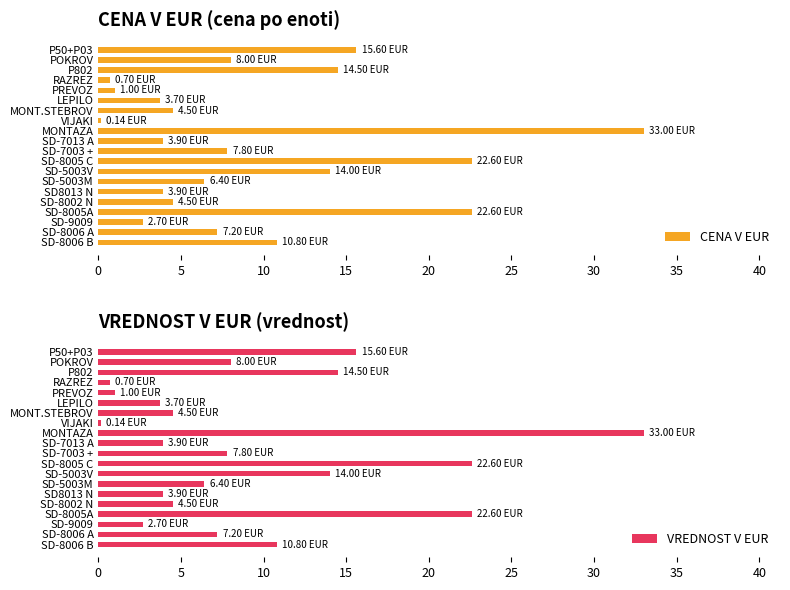

Reading right to left, transcribe all the data shown in this chart.

CENA V EUR: 15.6	8.0	14.5	0.7	1.0	3.7	4.5	0.1	33.0	3.9	7.8	22.6	14.0	6.4	3.9	4.5	22.6	2.7	7.2	10.8
VREDNOST V EUR: 15.6	8.0	14.5	0.7	1.0	3.7	4.5	0.1	33.0	3.9	7.8	22.6	14.0	6.4	3.9	4.5	22.6	2.7	7.2	10.8